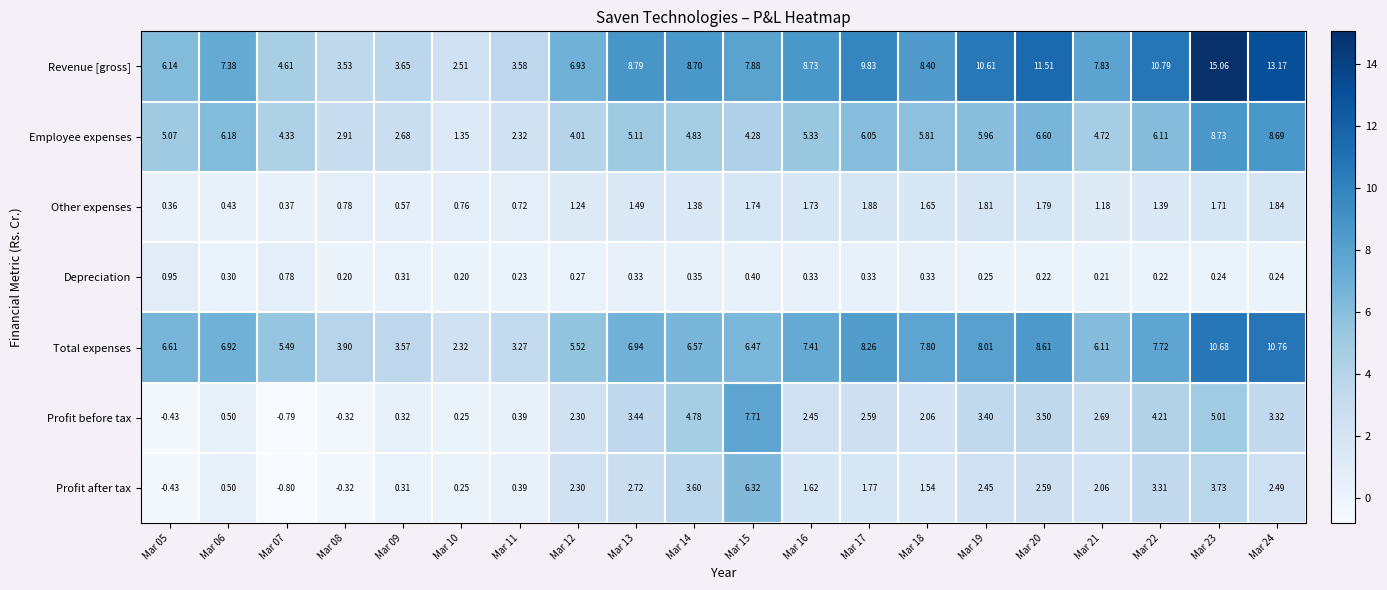

Which series has the largest total across all categories?

Revenue [gross]